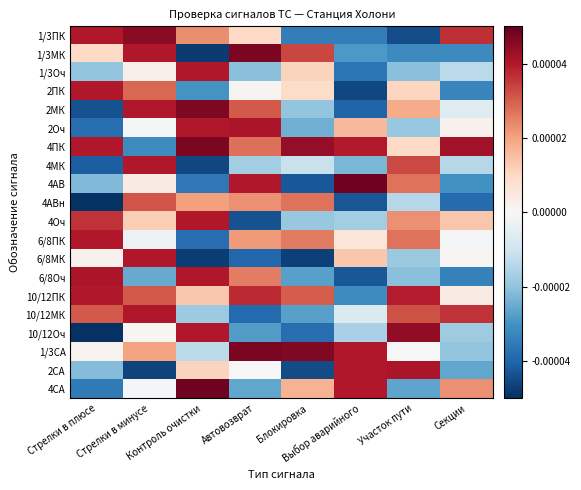

Which series has the largest total across all categories?

4ПК